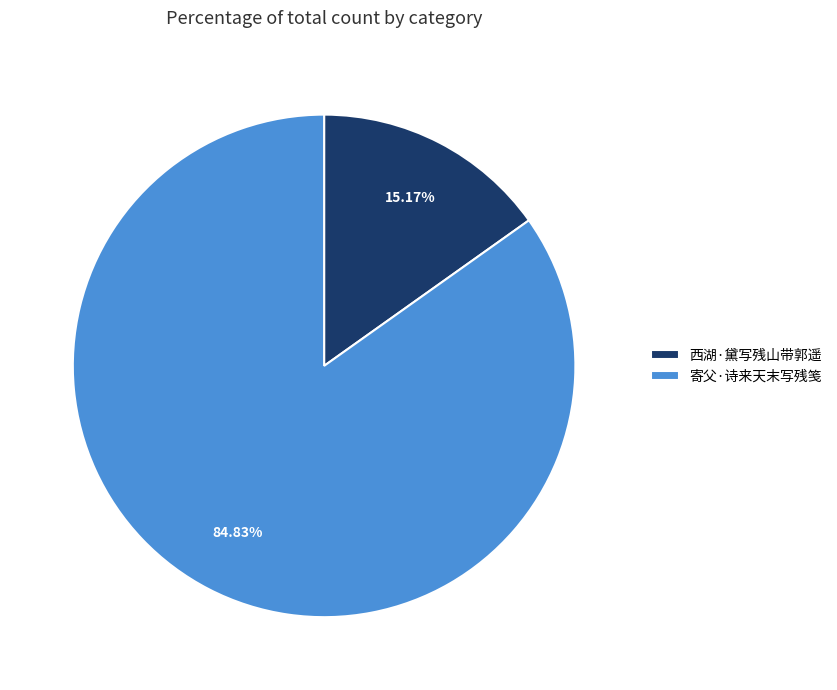

Count the number of slices in the pie.

2